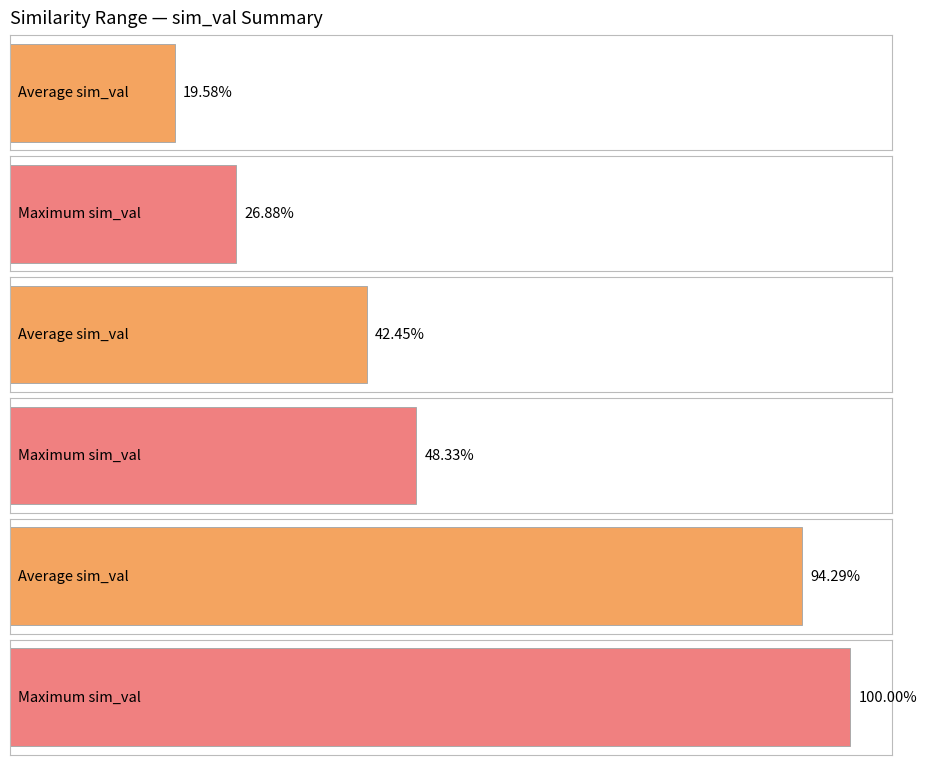

Does the chart contain stacked bars?

No